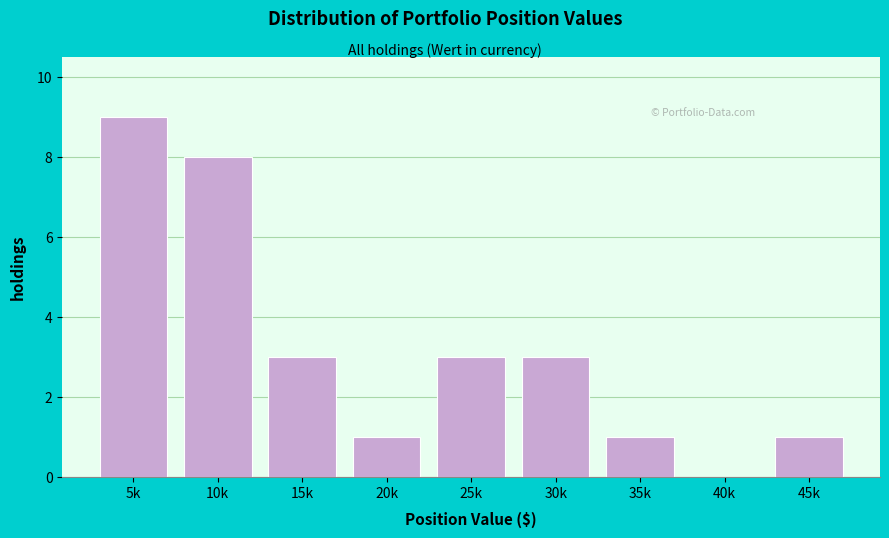

Reading left to right, transcribe all the data shown in this chart.

5k=9	10k=8	15k=3	20k=1	25k=3	30k=3	35k=1	40k=0	45k=1